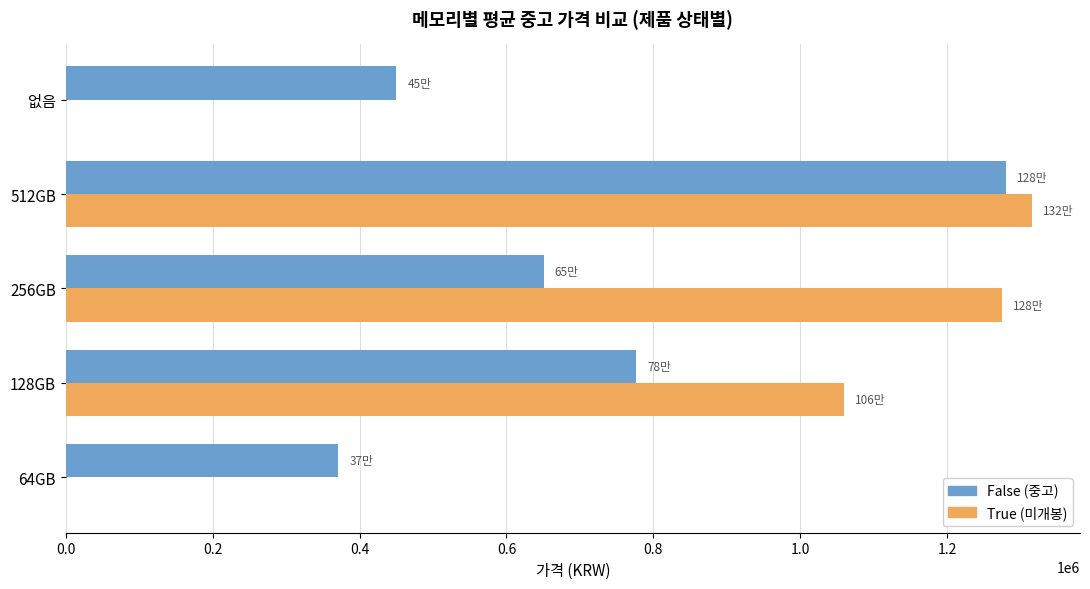

At which category is the sum across all series the highest?

512GB